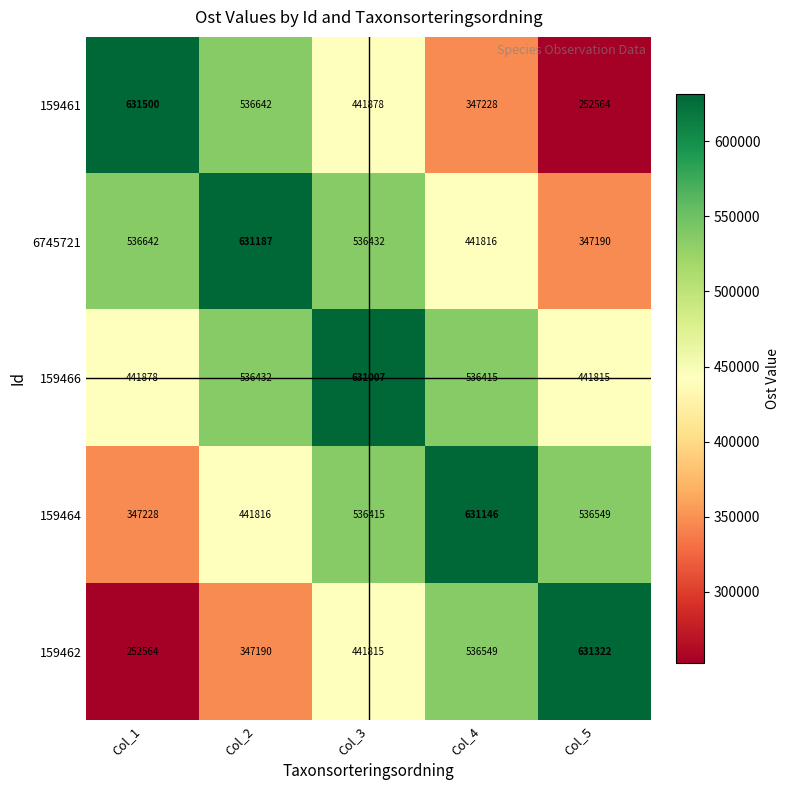

What is the average value of the 6745721 series?

498653